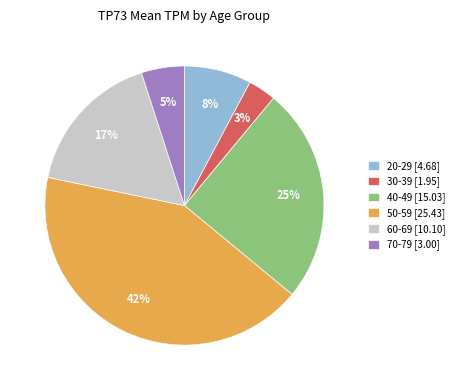

To the nearest percent, what is the average slice percentage?

17%